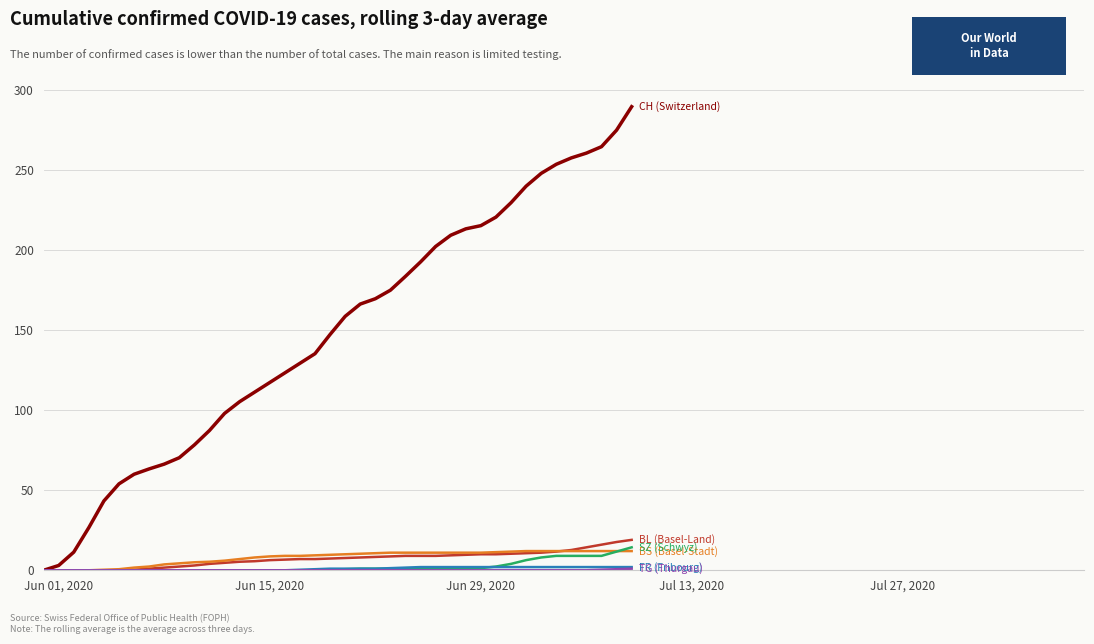

What is the greatest value displayed?

289.7